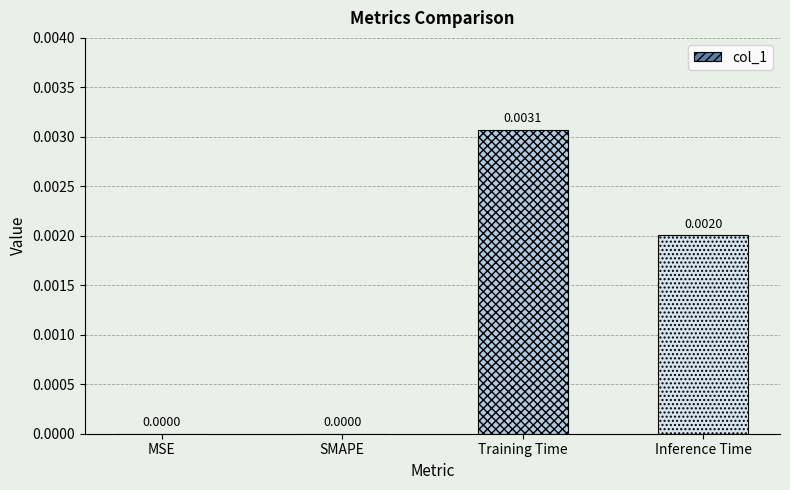

How many categories are shown in the chart?

4